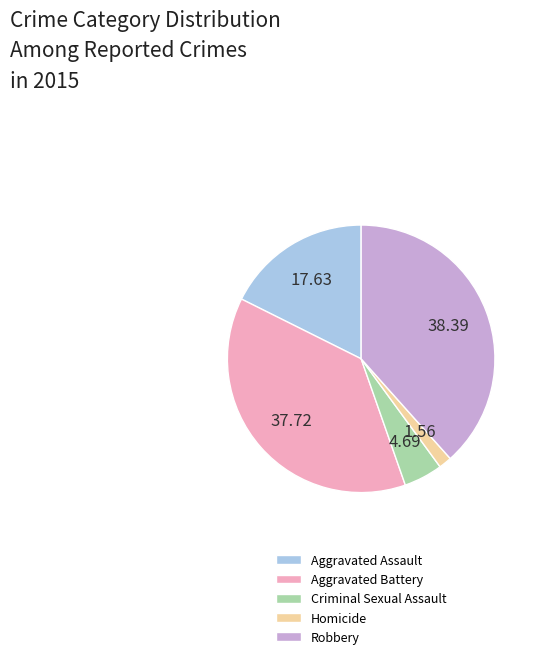

Is there a majority slice in this chart?

No